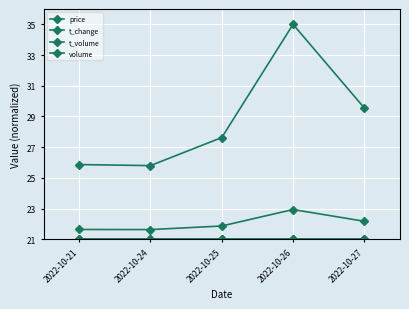

How many lines are shown in the chart?

4